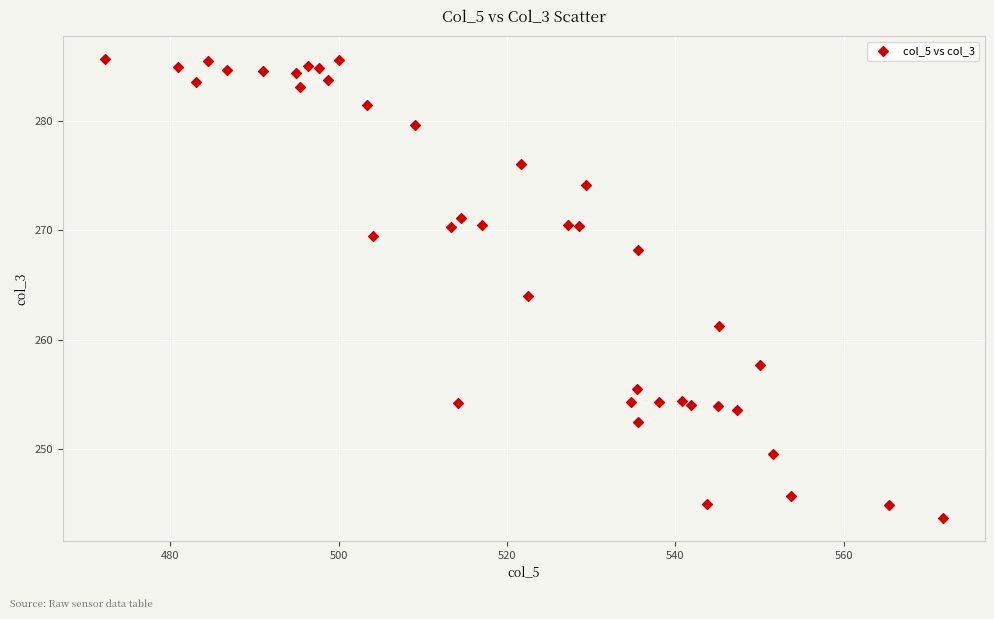

What is the range of Y values (max minus min)?

41.9